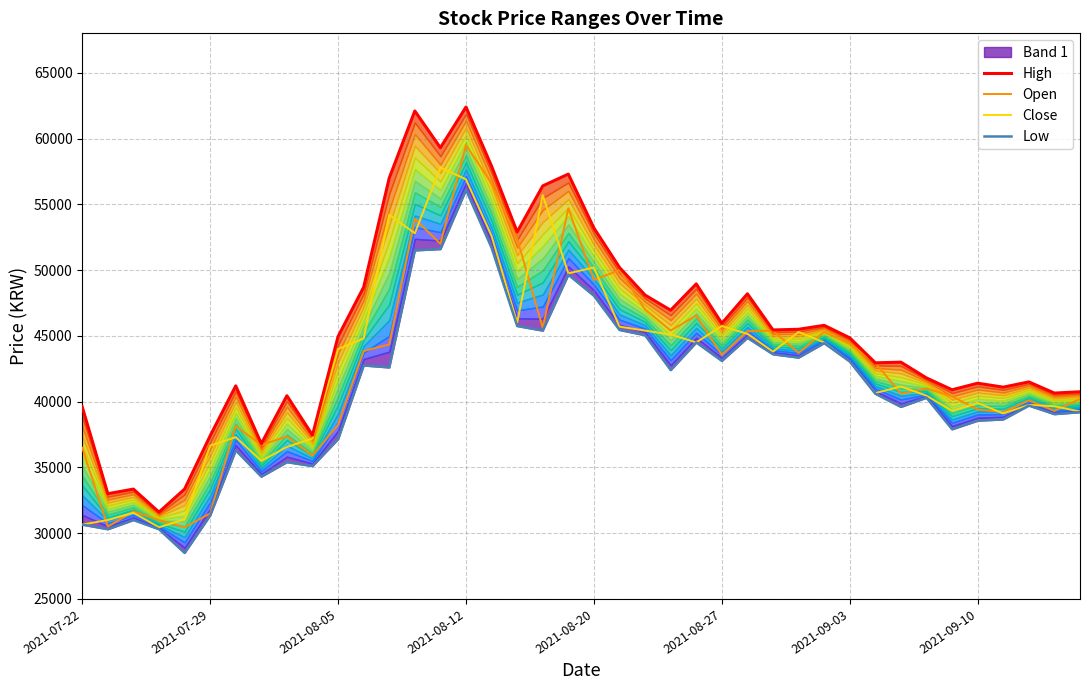

What is the minimum value for Close?

30450